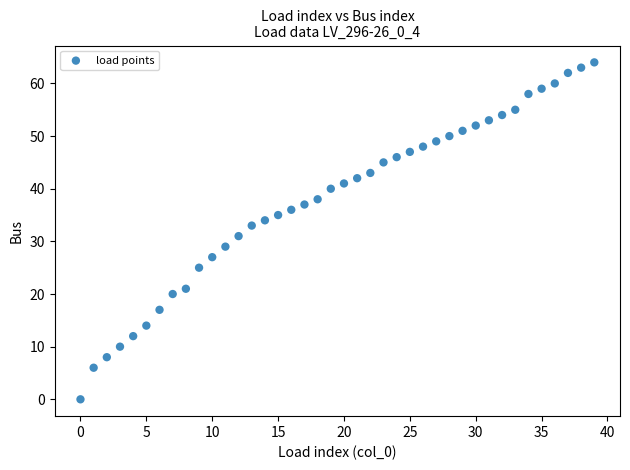

What is the range of Y values (max minus min)?

64